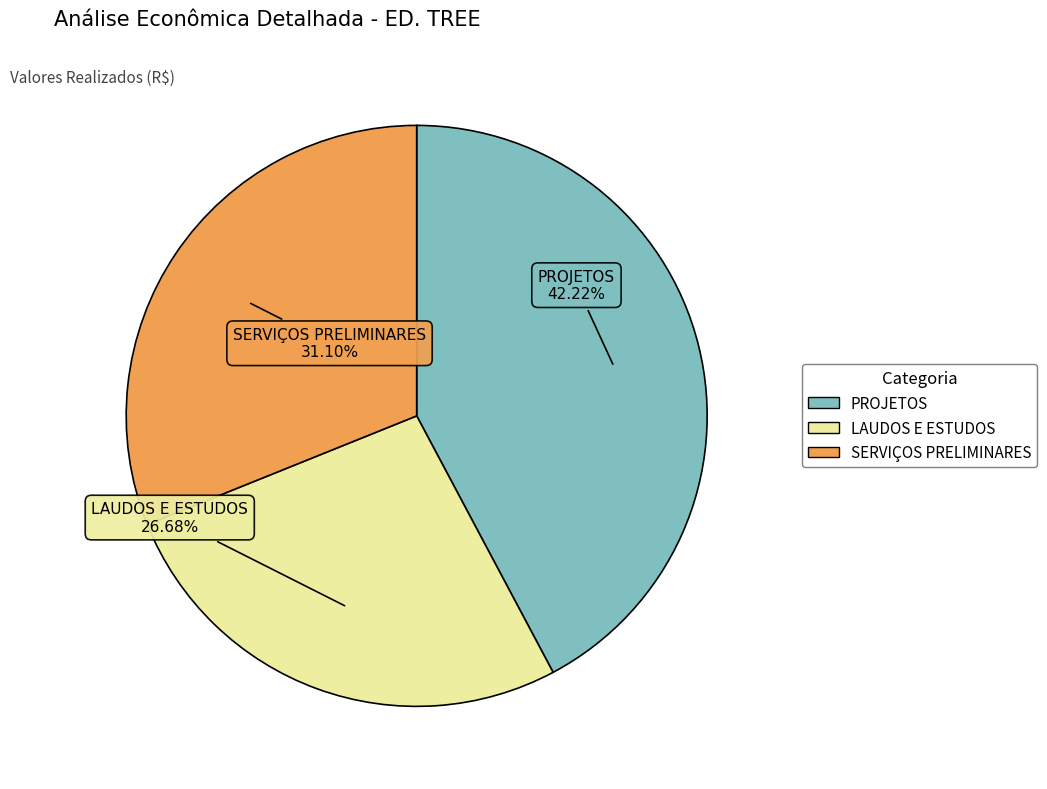

Does LAUDOS E ESTUDOS represent more than half of the total?

No